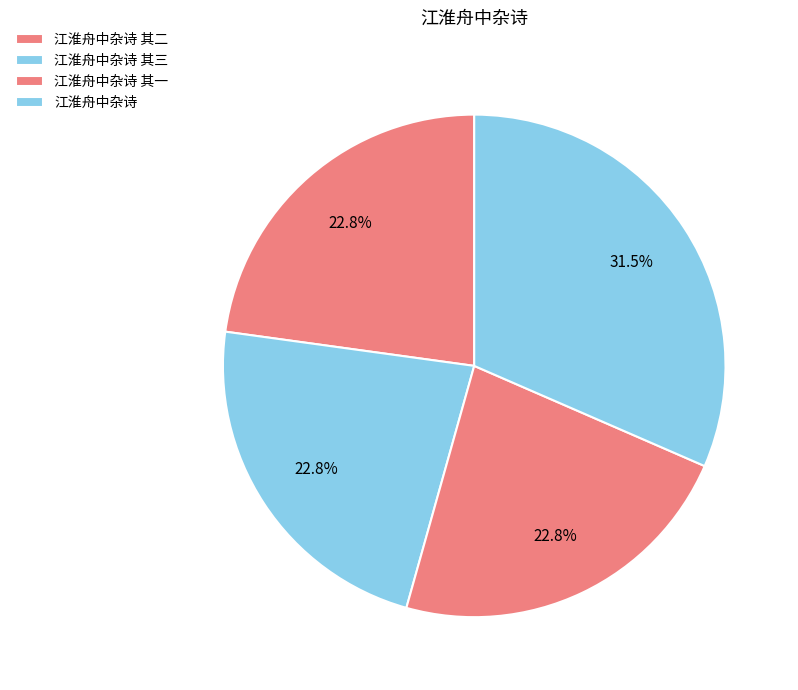

Is the sum of 江淮舟中杂诗 其二 and 江淮舟中杂诗 其一 greater than half?

No